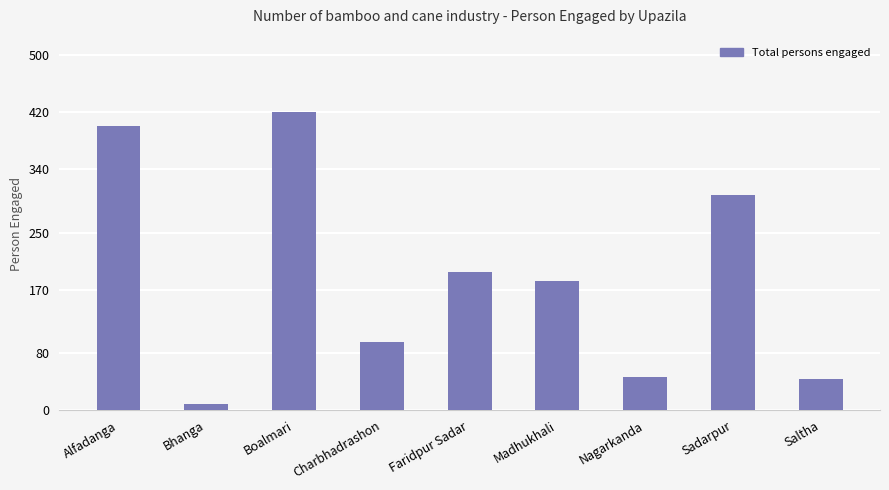

What is the label of the 8th bar from the left?

Sadarpur